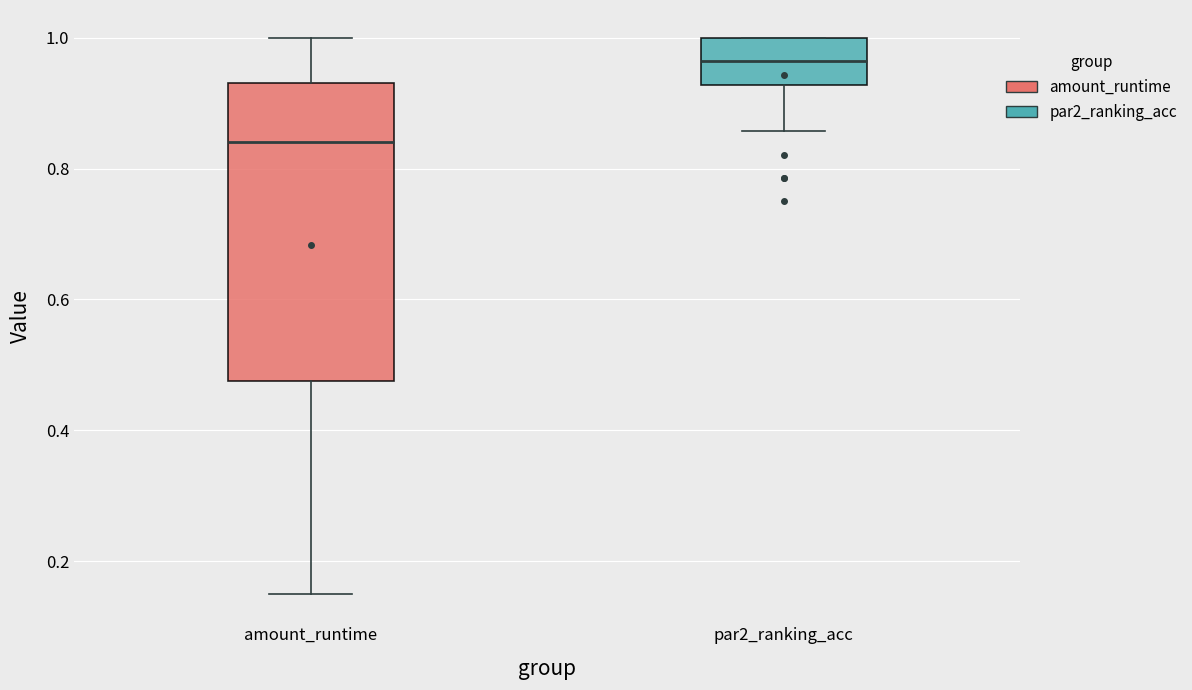

Where does the upper whisker of the box for amount_runtime end on the y-axis? The values are not printed on the chart, so give them approximately, as read against the axis.

1.00